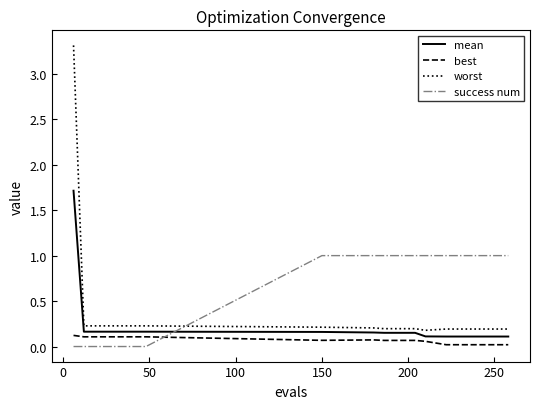

True or false: mean and best cross at least once.

False